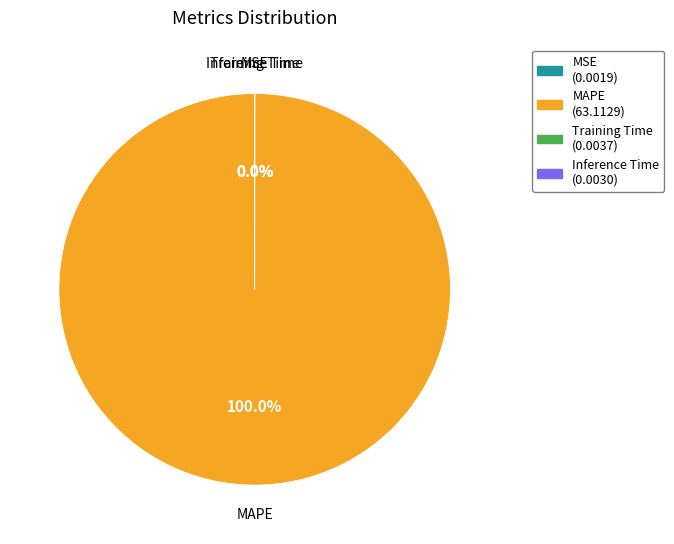

Which slice represents more than half of the pie?

MAPE